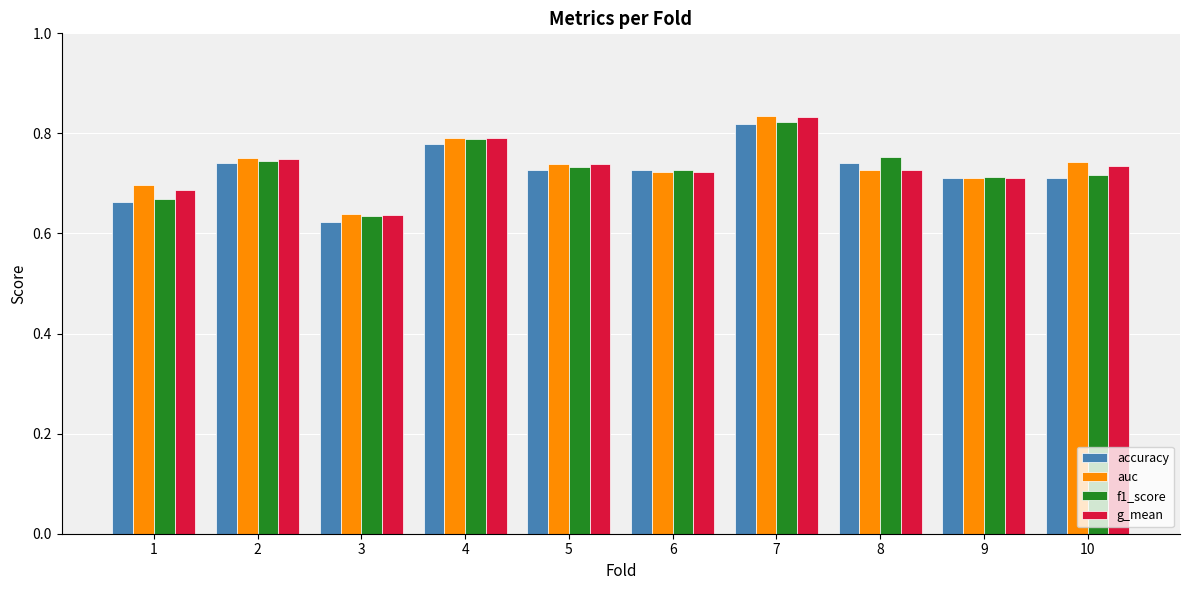

At which label does auc reach its peak?

7